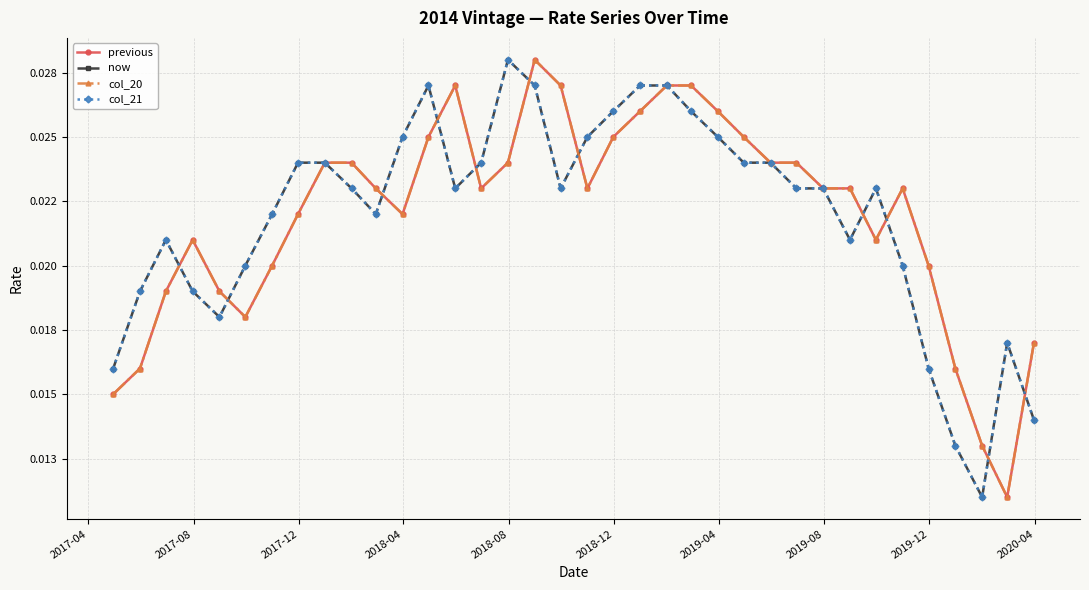

Is this an area chart (filled region under the line)?

No